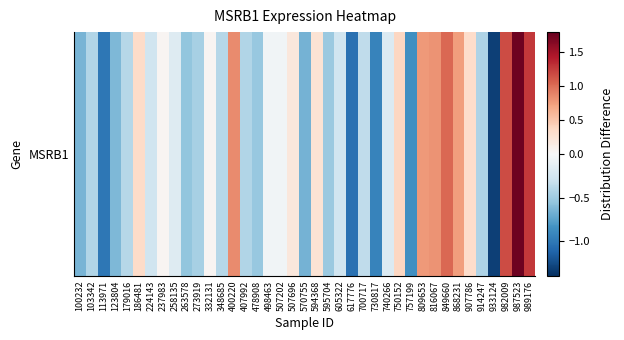

How many data points does each series have?

39